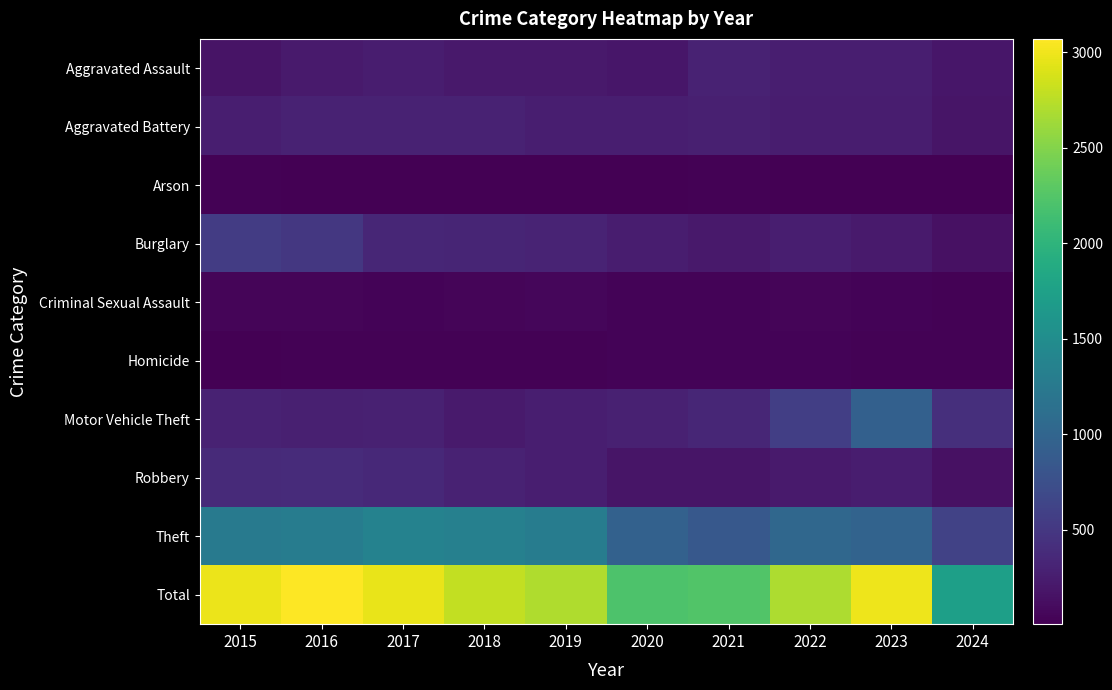

Reading left to right, list all the values displayed in this chart.

Aggravated Assault: 2015=164	2016=225	2017=251	2018=220	2019=220	2020=192	2021=295	2022=264	2023=259	2024=188
Aggravated Battery: 2015=259	2016=298	2017=303	2018=302	2019=267	2020=268	2021=270	2022=249	2023=252	2024=179
Arson: 2015=22	2016=14	2017=12	2018=8	2019=16	2020=12	2021=18	2022=15	2023=15	2024=6
Burglary: 2015=552	2016=505	2017=339	2018=319	2019=308	2020=250	2021=220	2022=263	2023=226	2024=143
Criminal Sexual Assault: 2015=43	2016=51	2017=41	2018=51	2019=55	2020=40	2021=33	2022=44	2023=33	2024=19
Homicide: 2015=13	2016=28	2017=27	2018=23	2019=21	2020=34	2021=38	2022=35	2023=22	2024=22
Motor Vehicle Theft: 2015=299	2016=272	2017=285	2018=225	2019=262	2020=287	2021=332	2022=569	2023=945	2024=424
Robbery: 2015=372	2016=381	2017=356	2018=302	2019=263	2020=174	2021=175	2022=227	2023=257	2024=149
Theft: 2015=1263	2016=1297	2017=1359	2018=1337	2019=1288	2020=954	2021=856	2022=1032	2023=983	2024=609
Total: 2015=2987	2016=3071	2017=2973	2018=2787	2019=2700	2020=2211	2021=2237	2022=2698	2023=2992	2024=1739